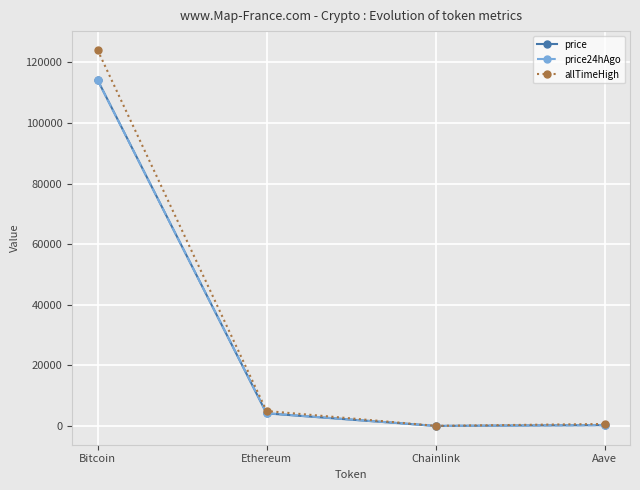

Does the chart have visible grid lines?

Yes